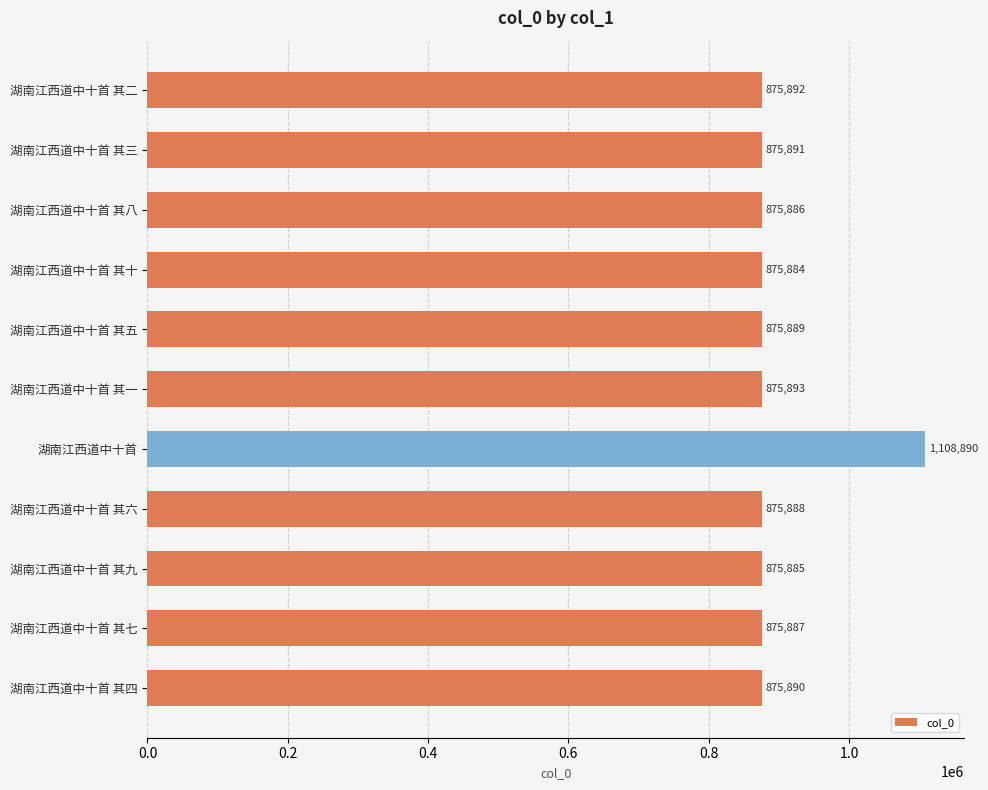

Reading bottom to top, list all the values displayed in this chart.

湖南江西道中十首 其四=875890	湖南江西道中十首 其七=875887	湖南江西道中十首 其九=875885	湖南江西道中十首 其六=875888	湖南江西道中十首=1108890	湖南江西道中十首 其一=875893	湖南江西道中十首 其五=875889	湖南江西道中十首 其十=875884	湖南江西道中十首 其八=875886	湖南江西道中十首 其三=875891	湖南江西道中十首 其二=875892